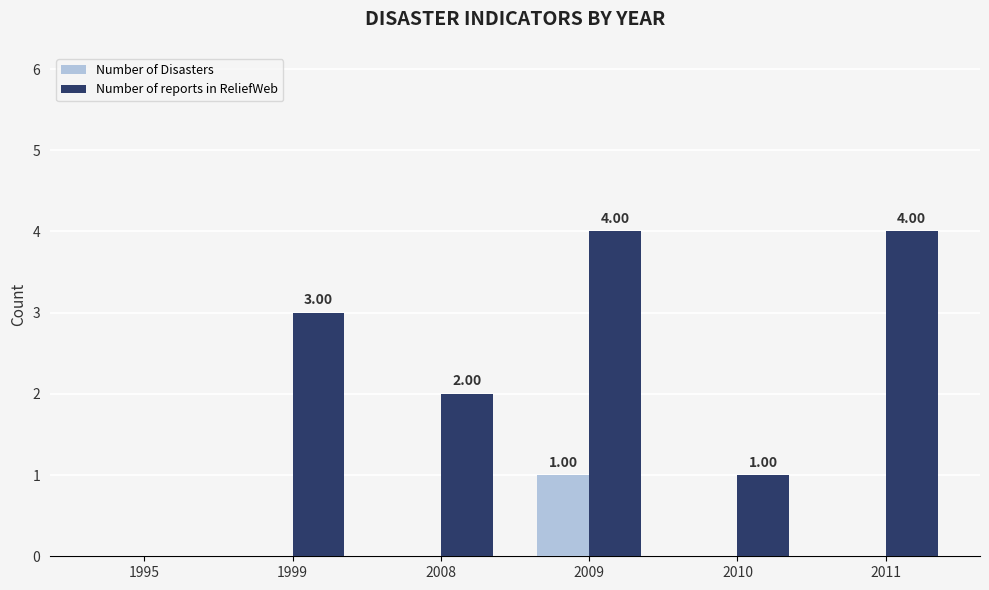

Reading right to left, what are all the values shown in this chart?

Number of Disasters: 0	0	1	0	0	0
Number of reports in ReliefWeb: 4	1	4	2	3	0